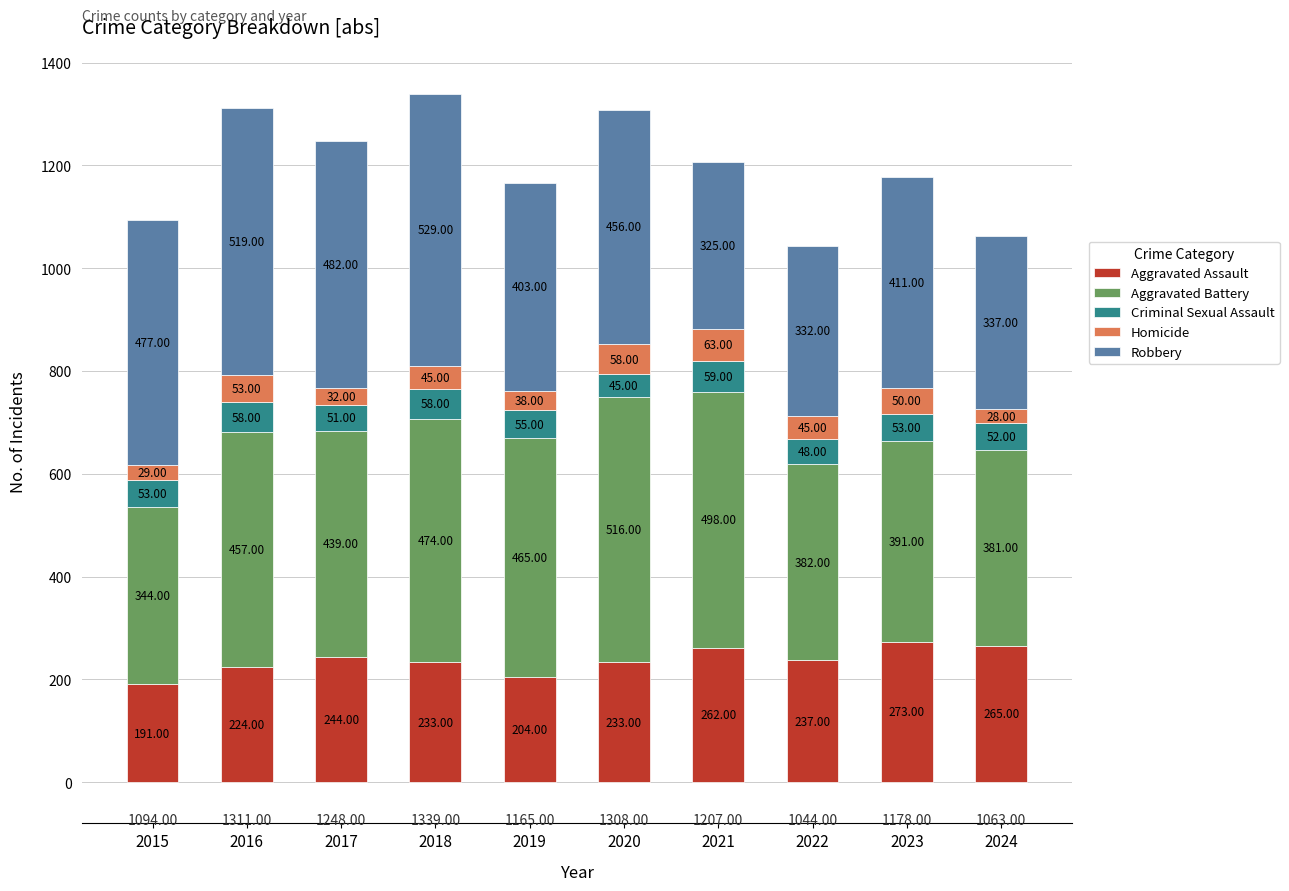

What is the sum of all Aggravated Assault values?

2366